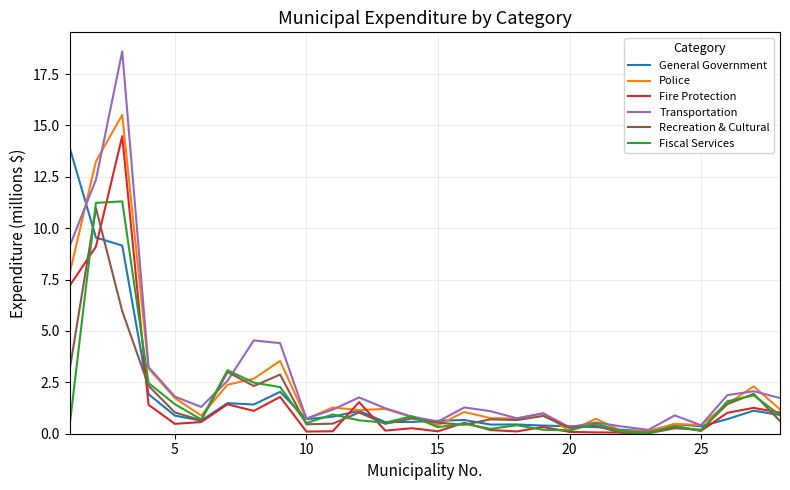

What is the highest value of the Recreation & Cultural series?

11.0